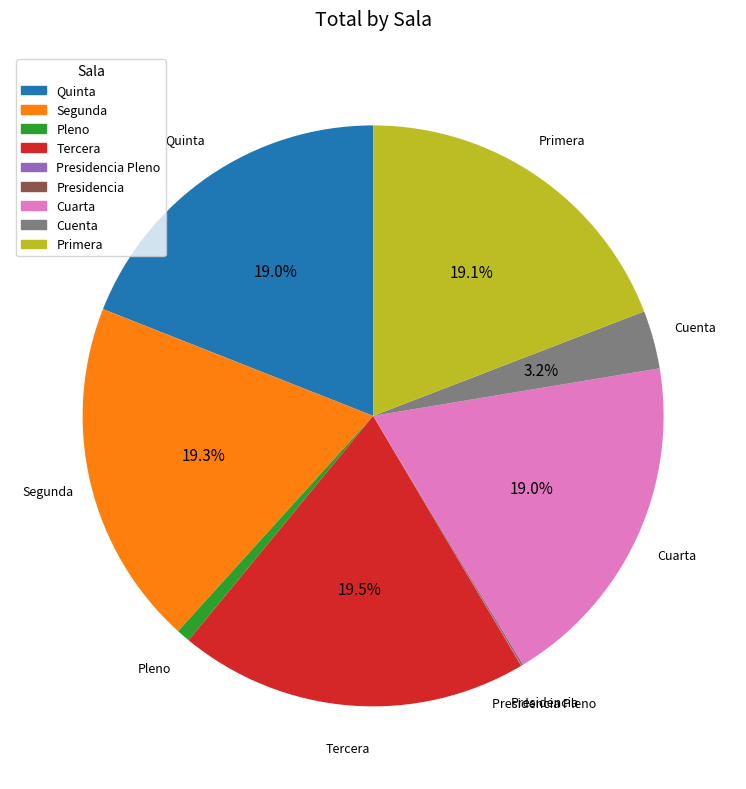

Is there a majority slice in this chart?

No